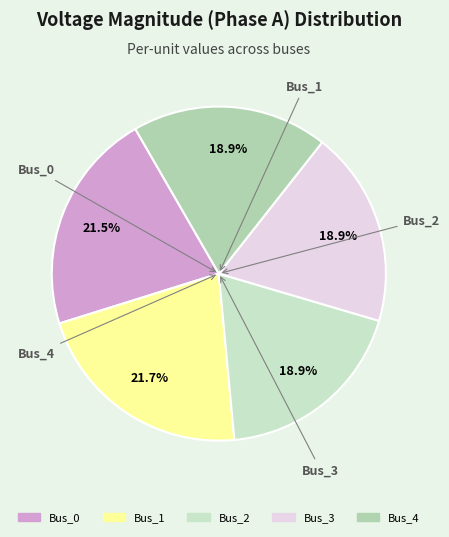

To the nearest percent, what portion does Bus_1 represent?

22%